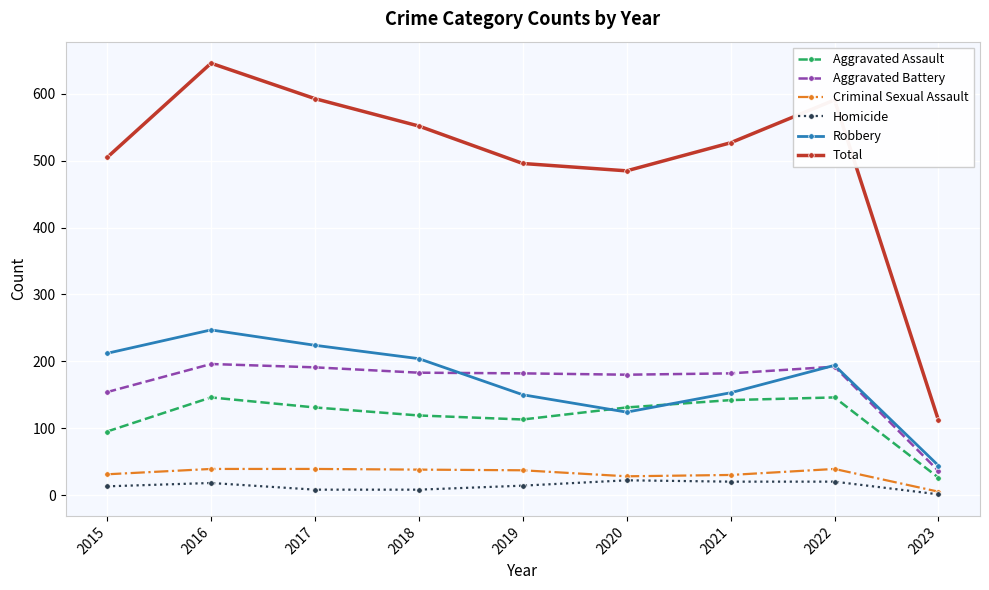

What is the sum of the Total values at 2023 and 2021?

639